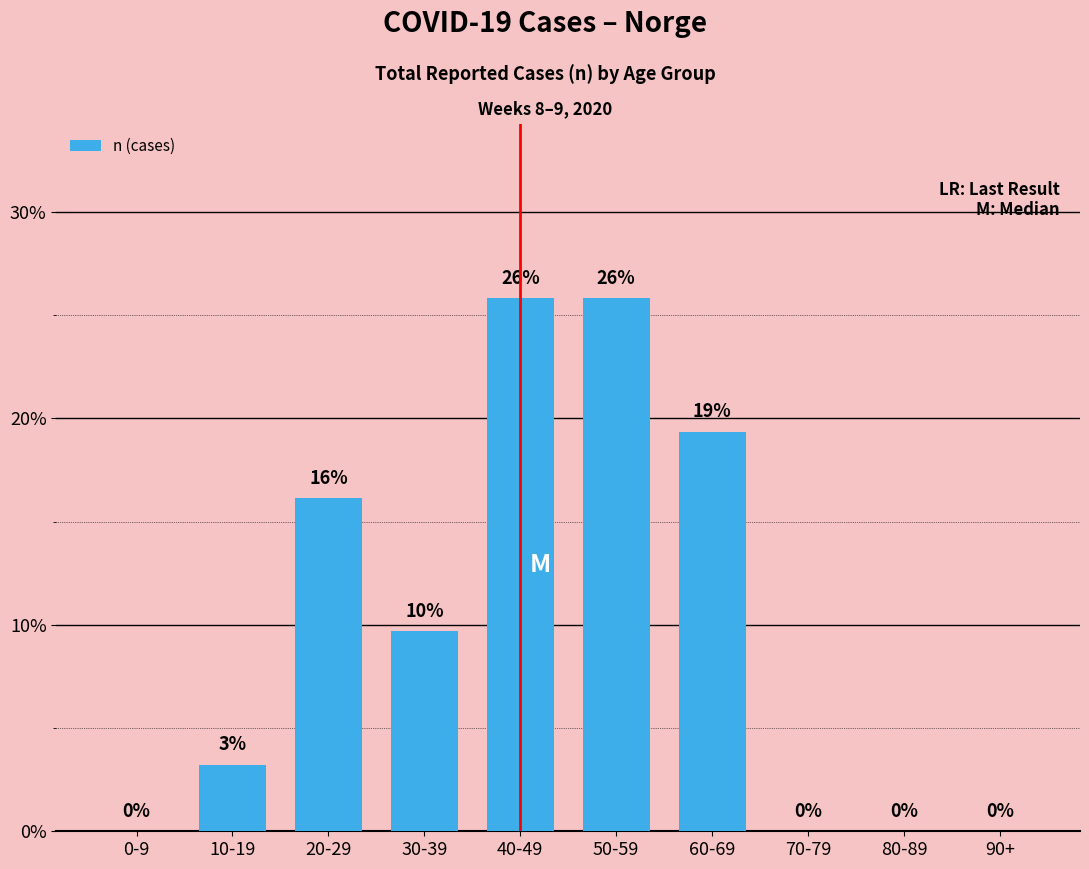

List the labels in order of value, smallest first.

0-9, 70-79, 80-89, 90+, 10-19, 30-39, 20-29, 60-69, 40-49, 50-59